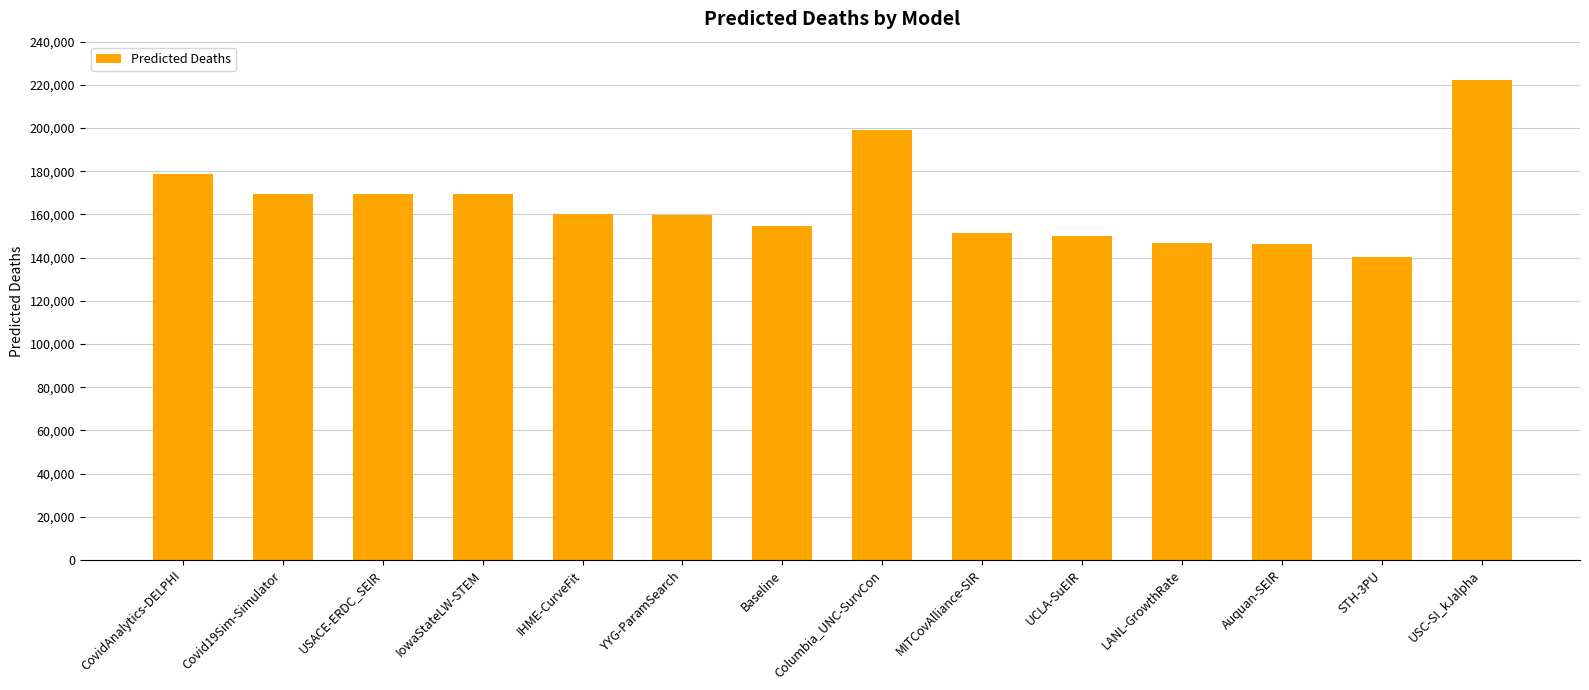

Approximately how many times larger is the value at LANL-GrowthRate compared to Baseline?

0.9